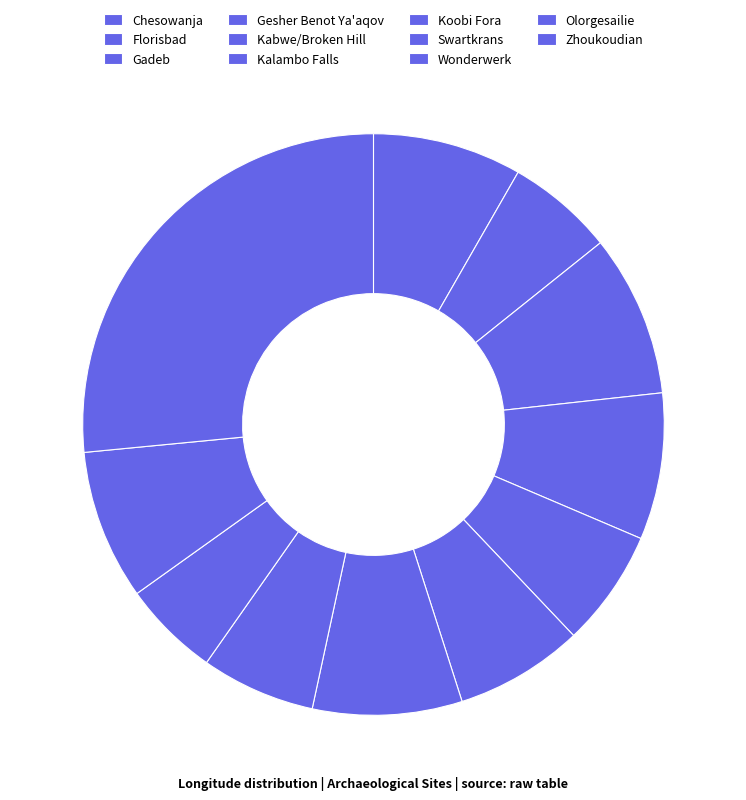

Rank the categories by value from lowest to highest.

Wonderwerk, Florisbad, Swartkrans, Kabwe/Broken Hill, Kalambo Falls, Gesher Benot Ya'aqov, Chesowanja, Koobi Fora, Olorgesailie, Gadeb, Zhoukoudian